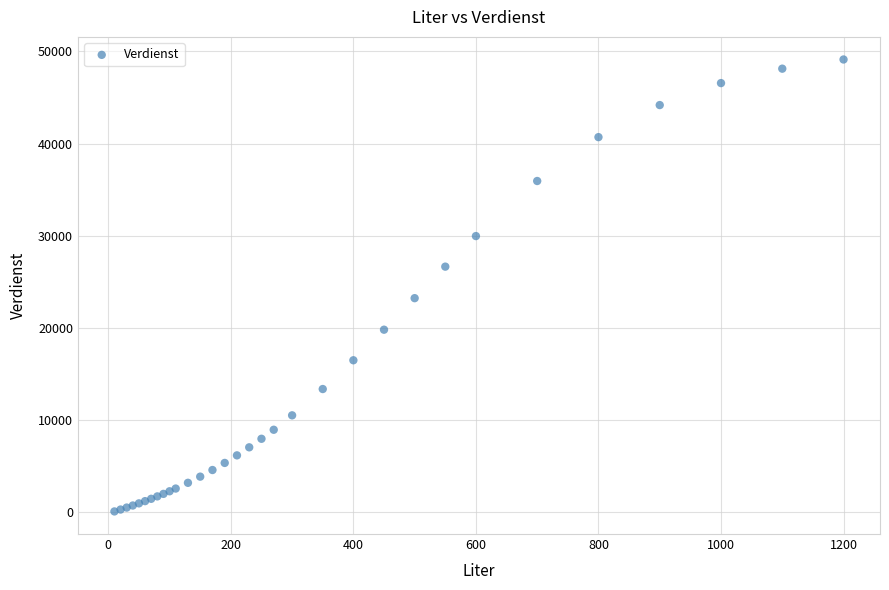

What Y value in the scatter plot is closest to 24609?

23231.0